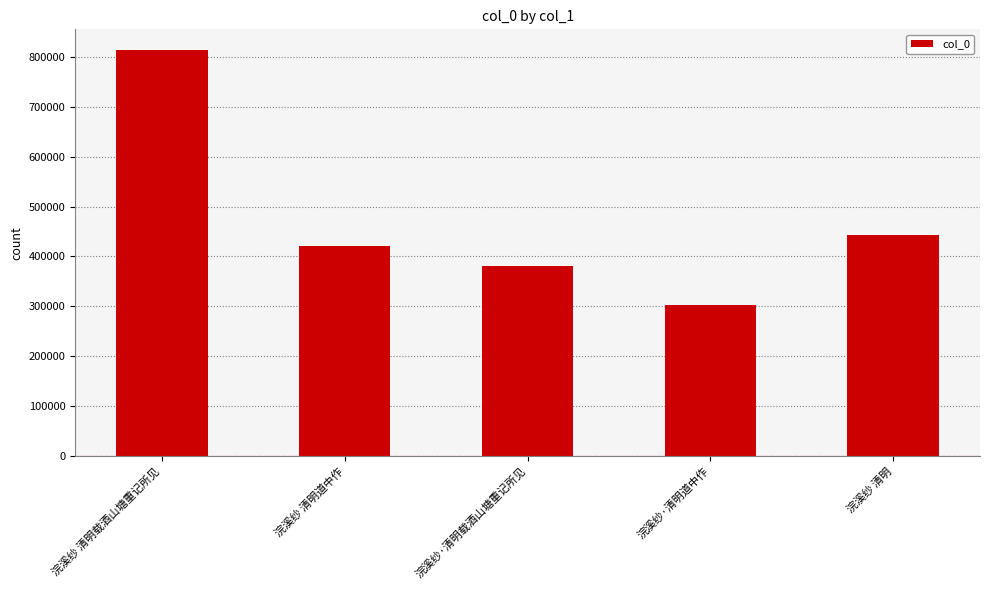

What is the sum of all values?

2363419